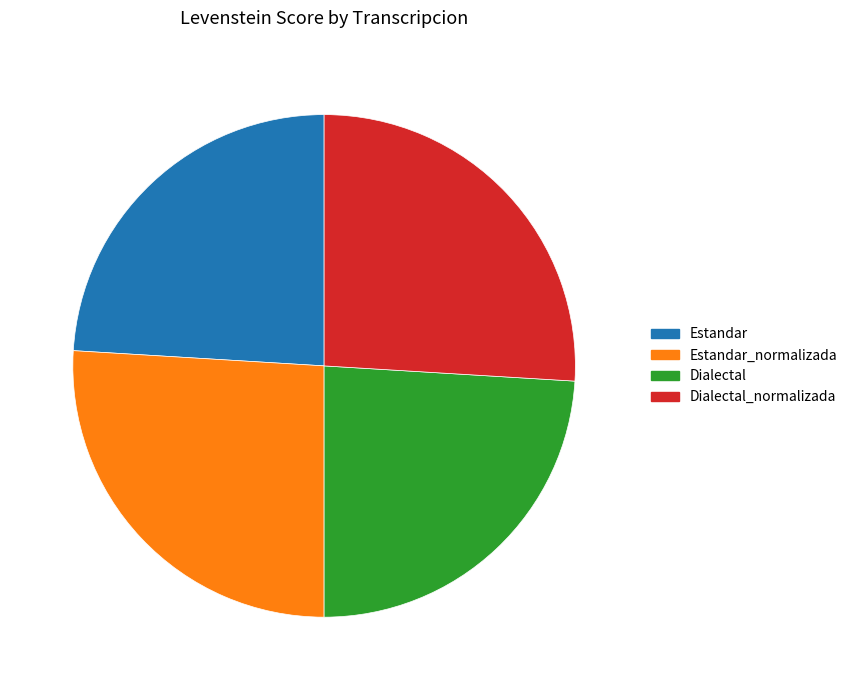

What is the ratio of the value at Dialectal to the value at Dialectal_normalizada?

0.9